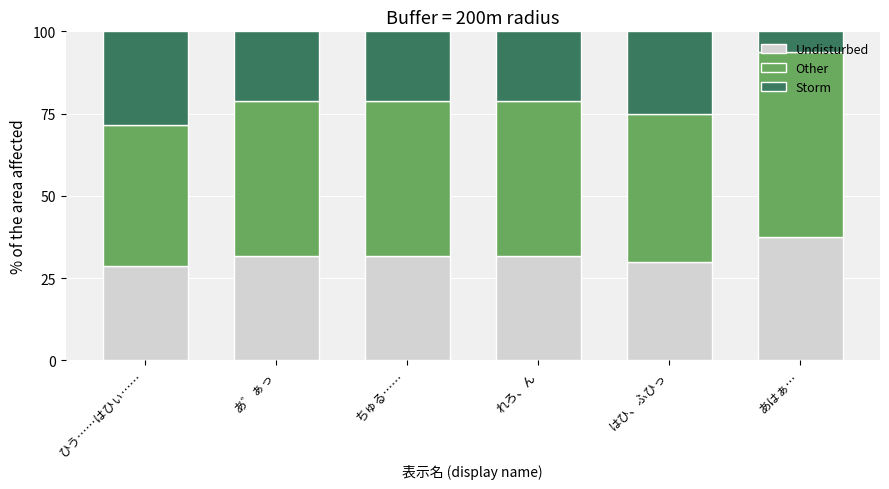

What are all the series names shown in the legend?

Undisturbed, Other, Storm